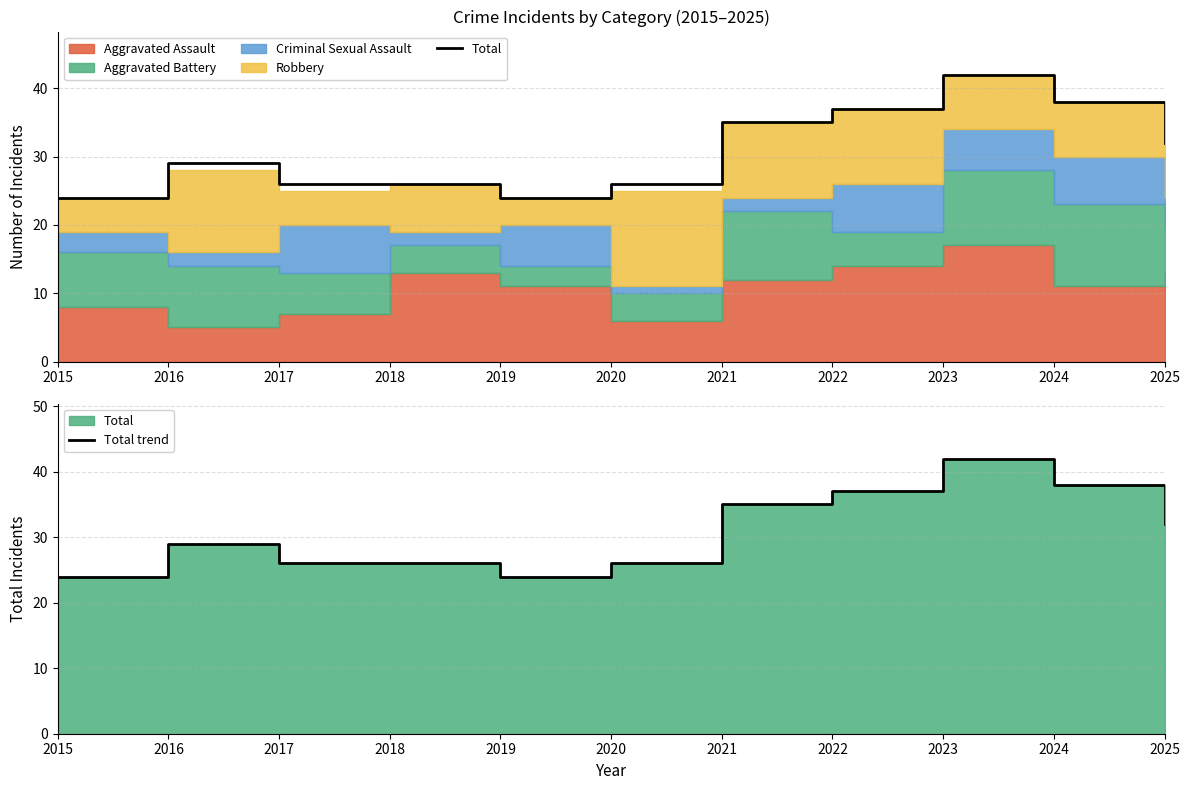

At which label does Total trend first exceed 29?

2021